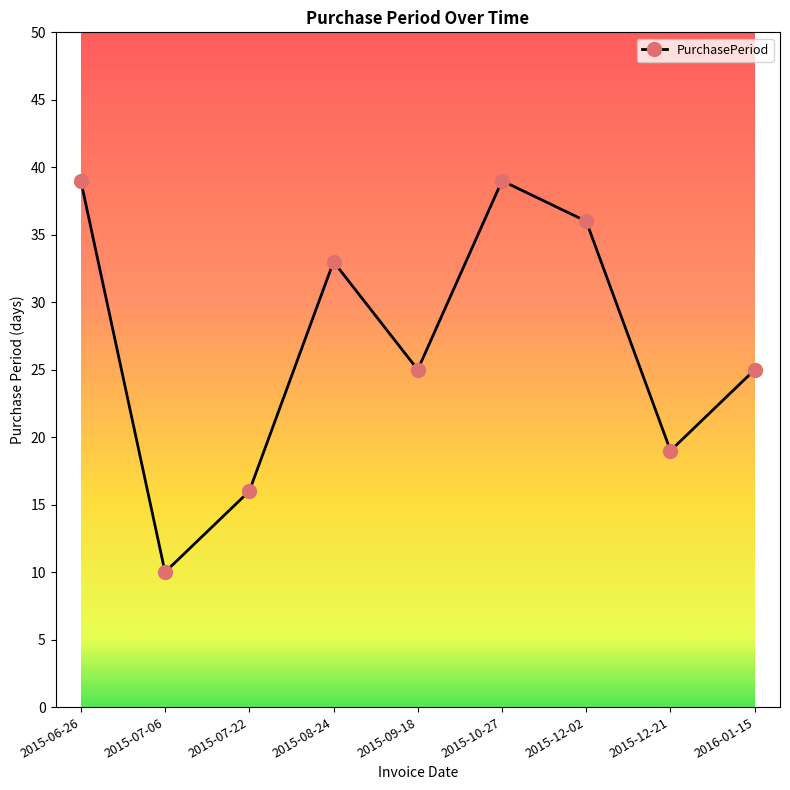

How many data points does each series have?

9